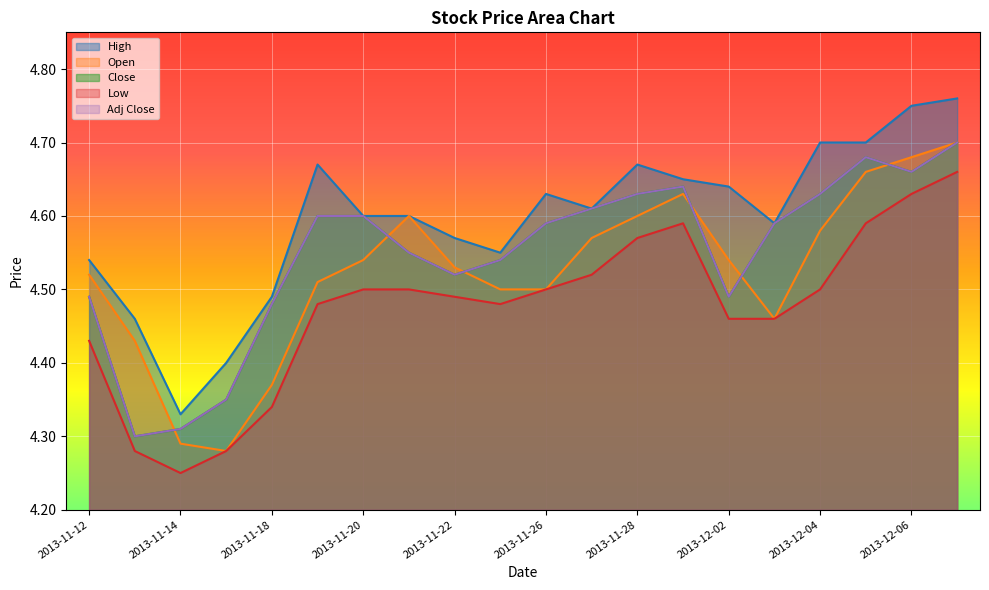

At which category does Low reach its first local valley?

2013-11-14